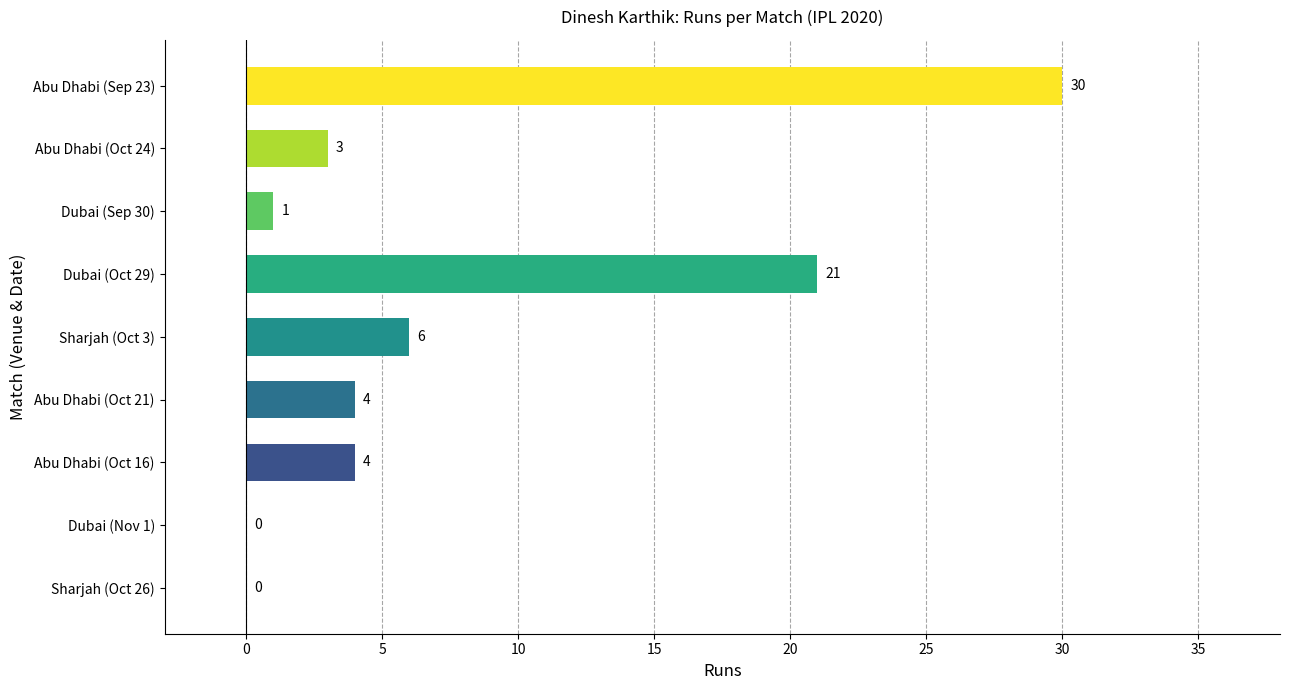

What is the greatest value displayed?

30